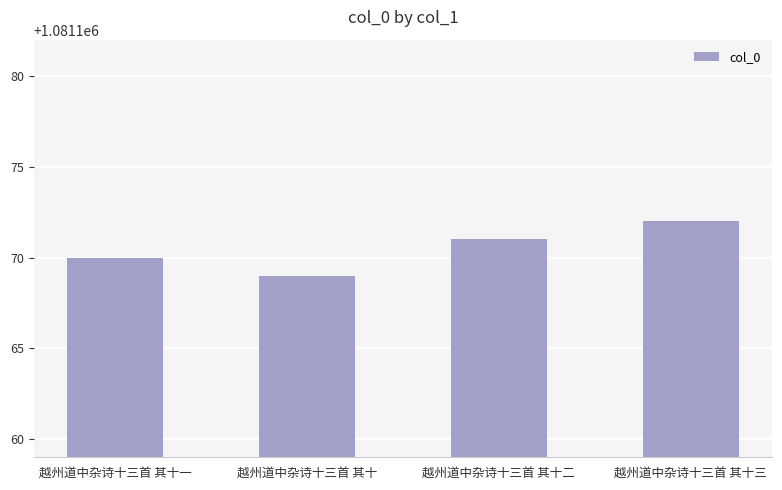

Rank the categories by value from highest to lowest.

越州道中杂诗十三首 其十三, 越州道中杂诗十三首 其十二, 越州道中杂诗十三首 其十一, 越州道中杂诗十三首 其十